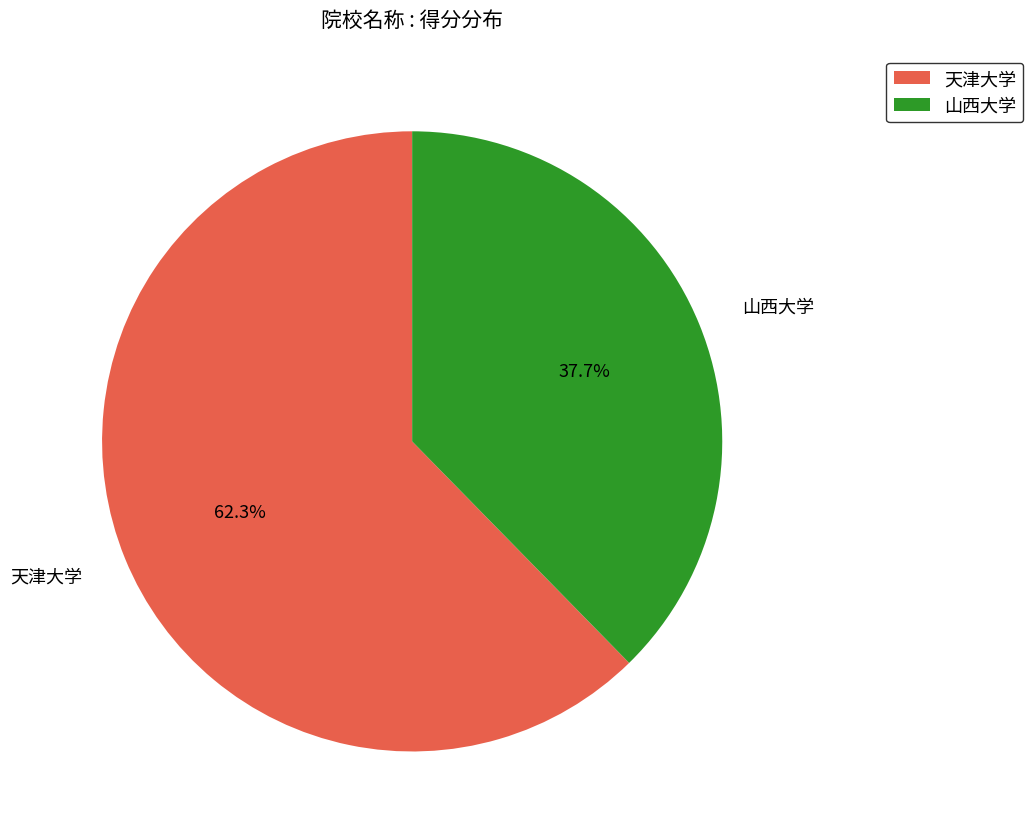

What percentage is the 山西大学 slice, to the nearest percent?

38%